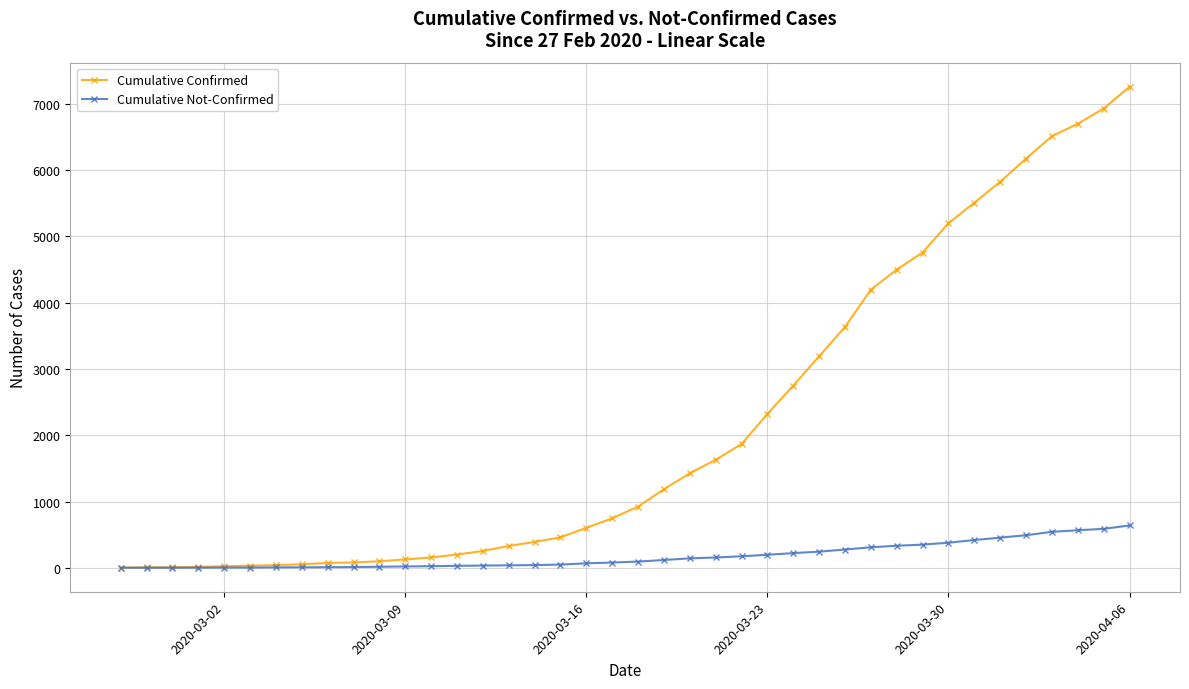

Which series has the widest spread of values?

Cumulative Confirmed